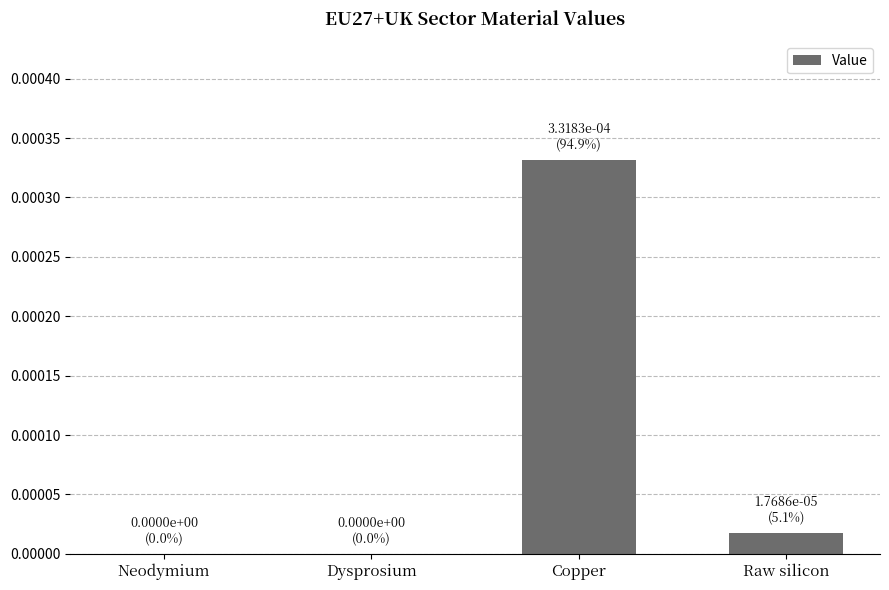

Are the bars horizontal?

No